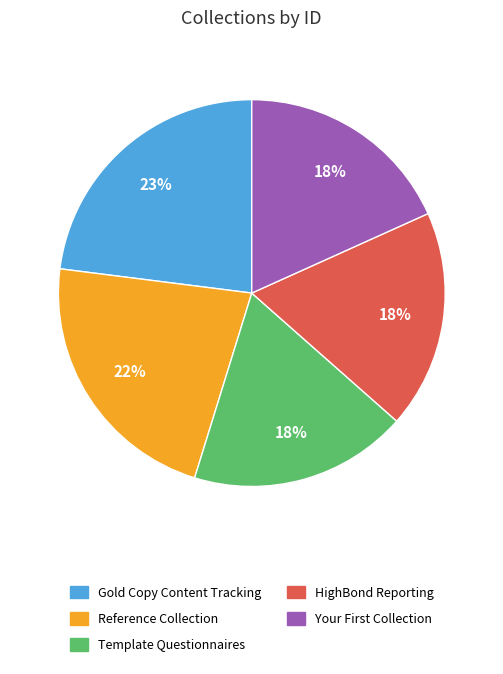

Do Template Questionnaires and Gold Copy Content Tracking together represent more than half of the pie?

No